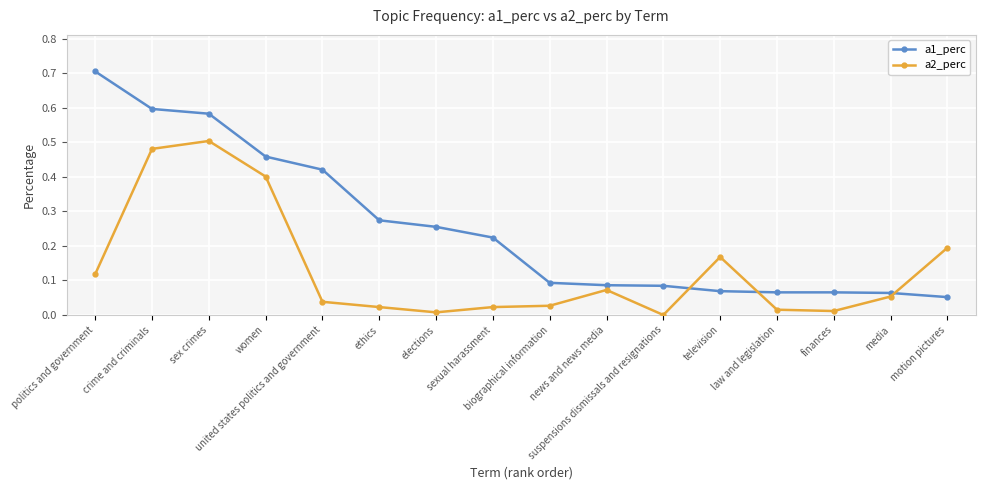

Rank the series by their average value, from lowest to highest.

a2_perc, a1_perc